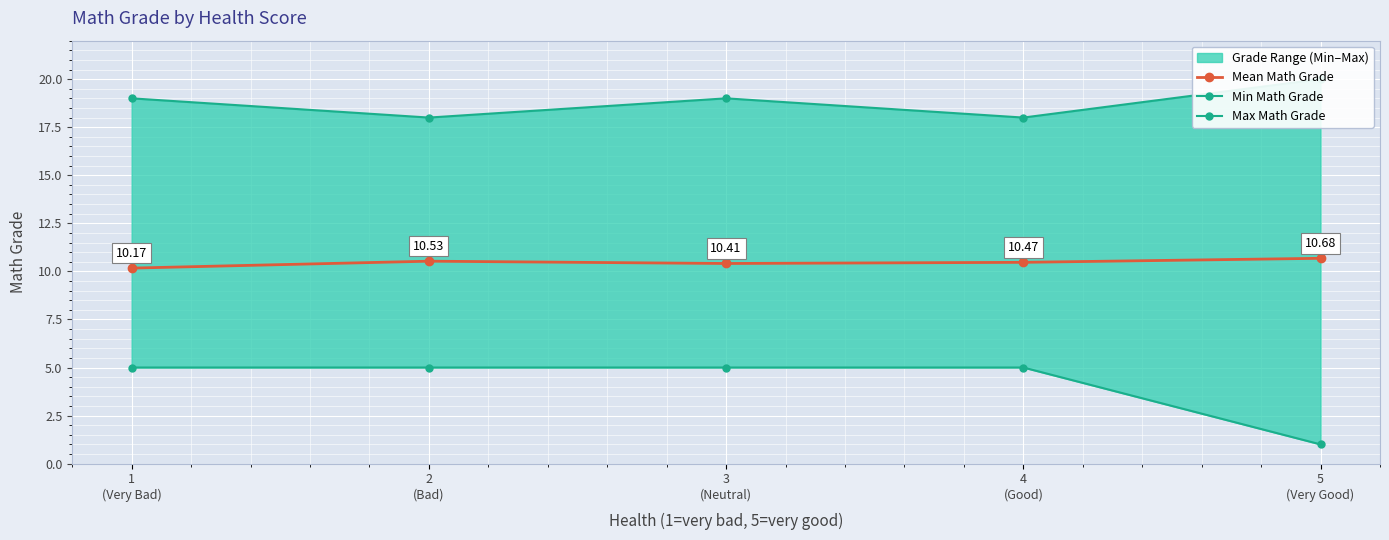

What is the minimum value shown in the chart?

1.0